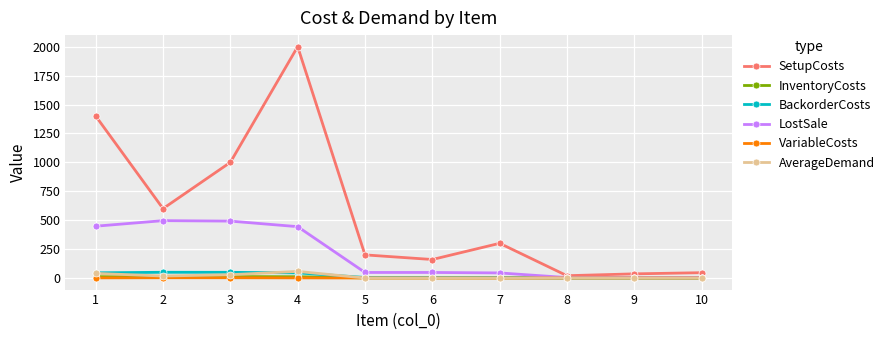

What is the greatest value displayed?

2000.0